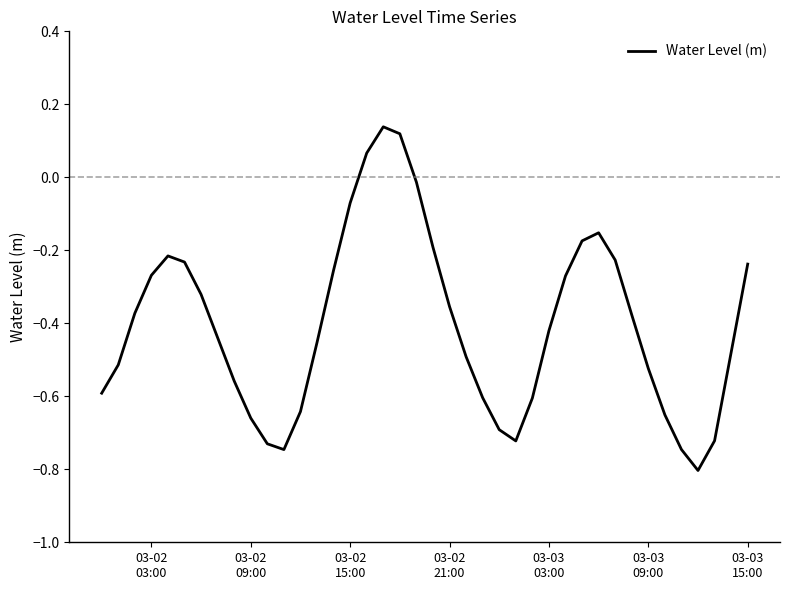

What is the difference between the maximum and minimum values?

0.9